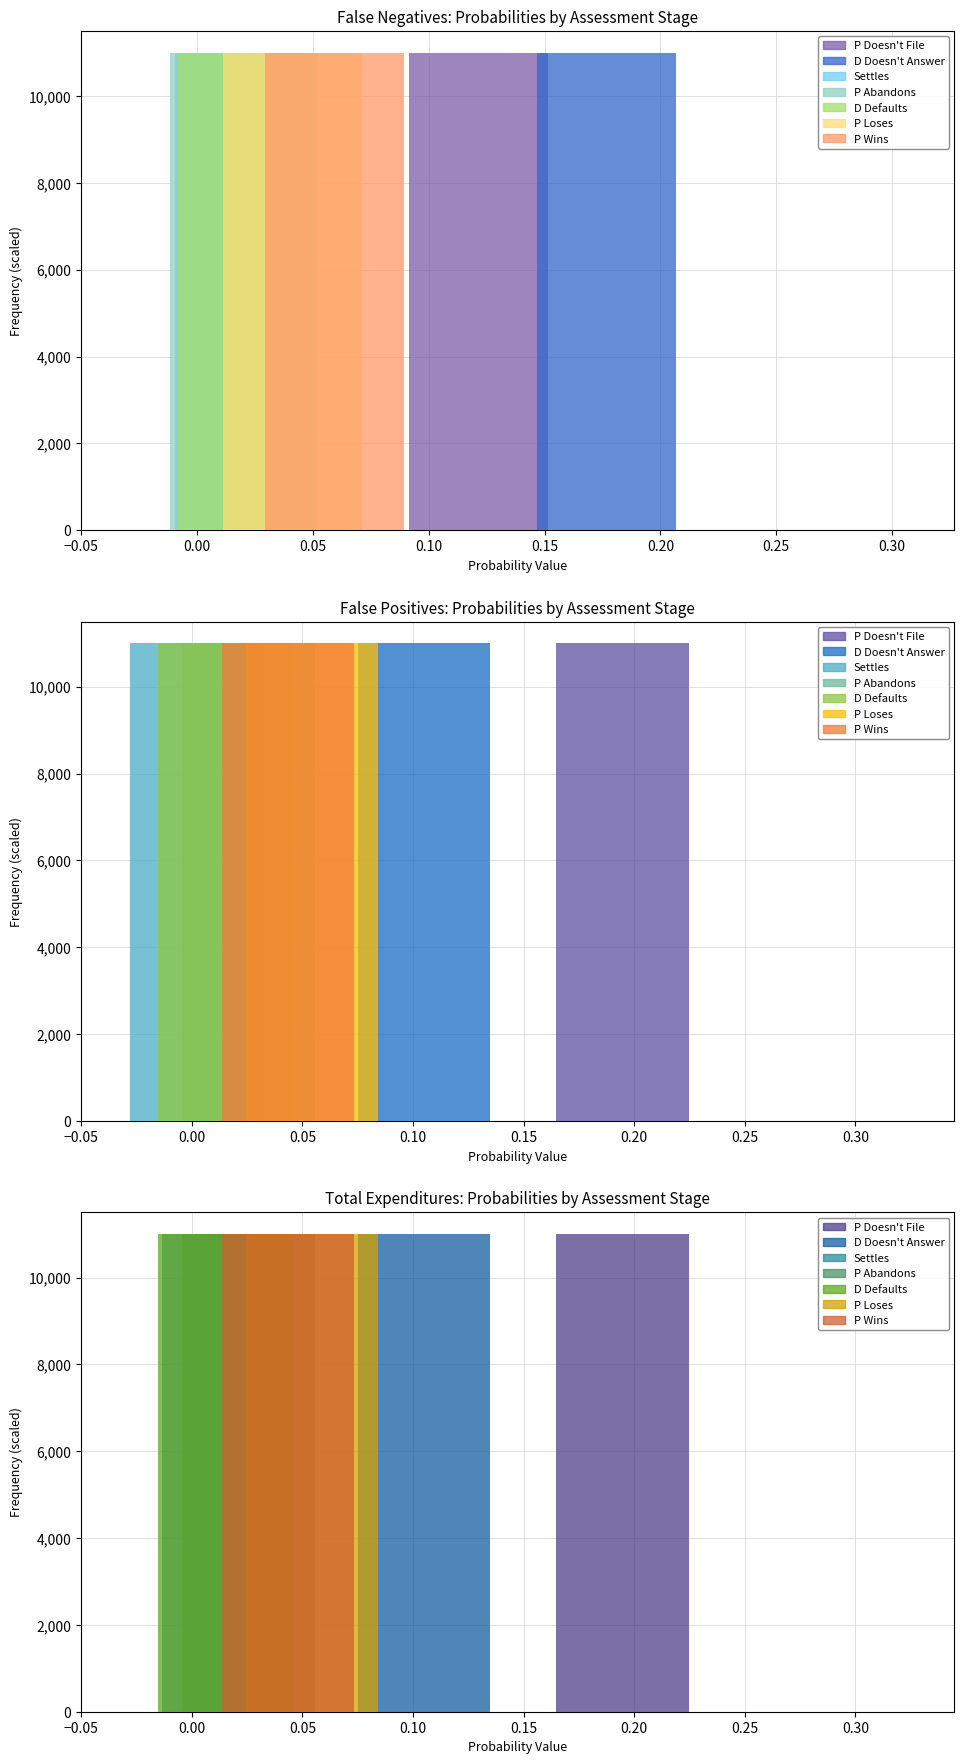

At which category is the sum across all series the highest?

P Doesn't File